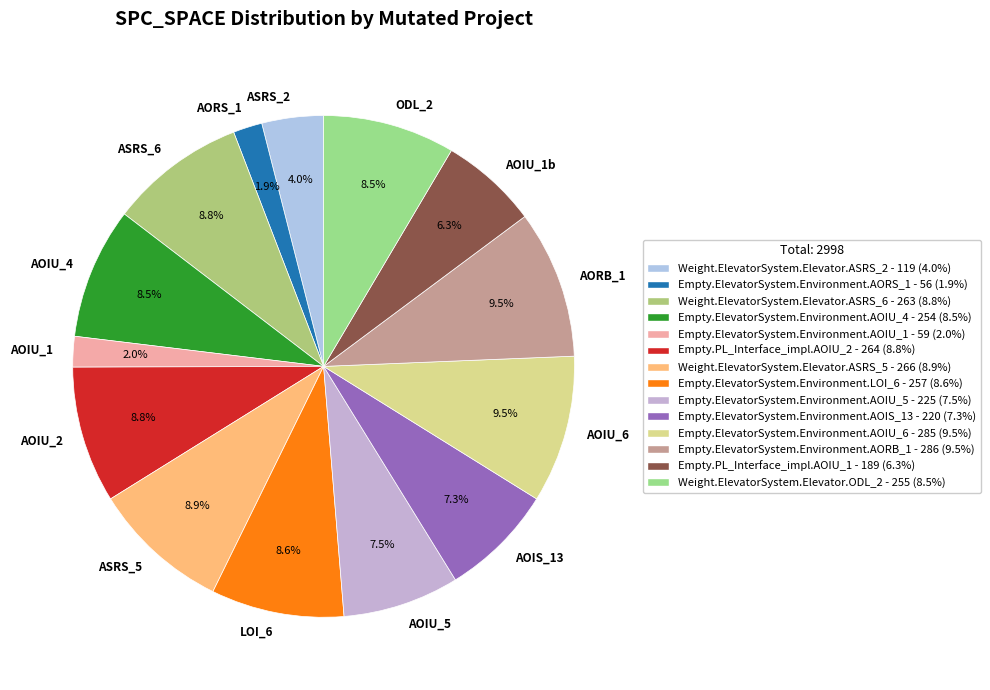

How many segments does this pie chart have?

14